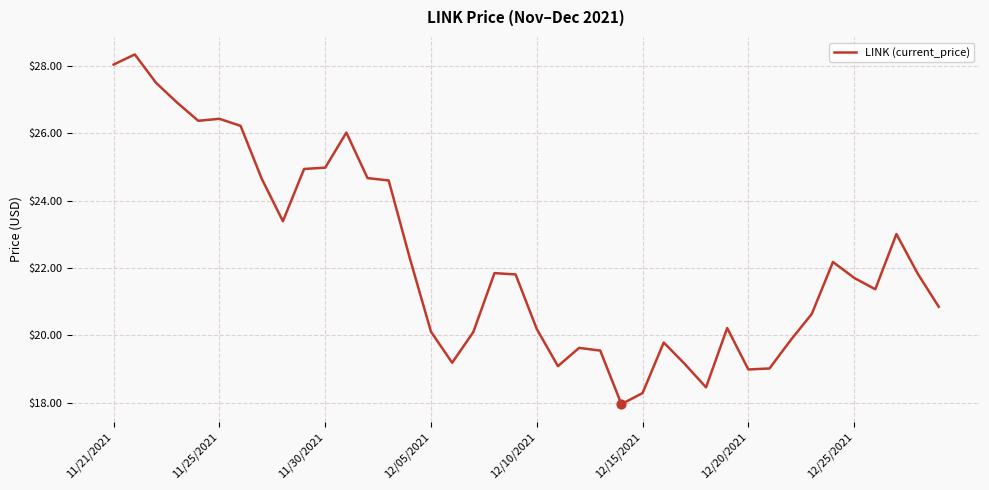

What is the difference between the maximum and minimum values?

10.4